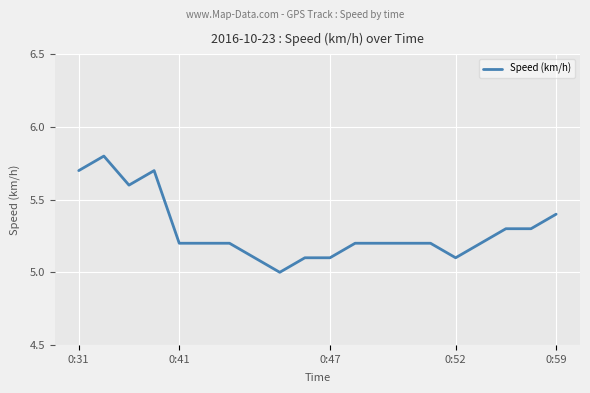

What is the difference between the maximum and minimum values?

0.8